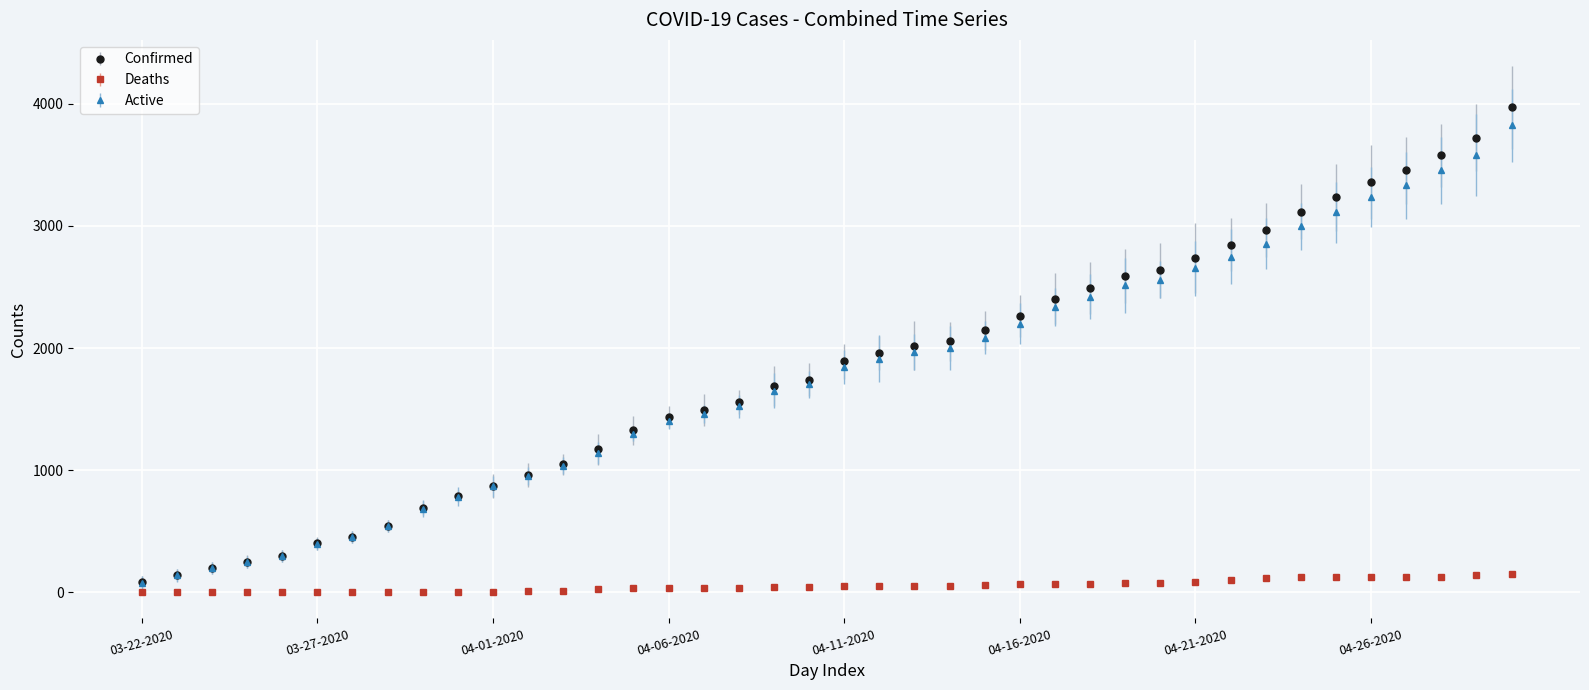

Which series has the largest range (max minus min)?

Confirmed